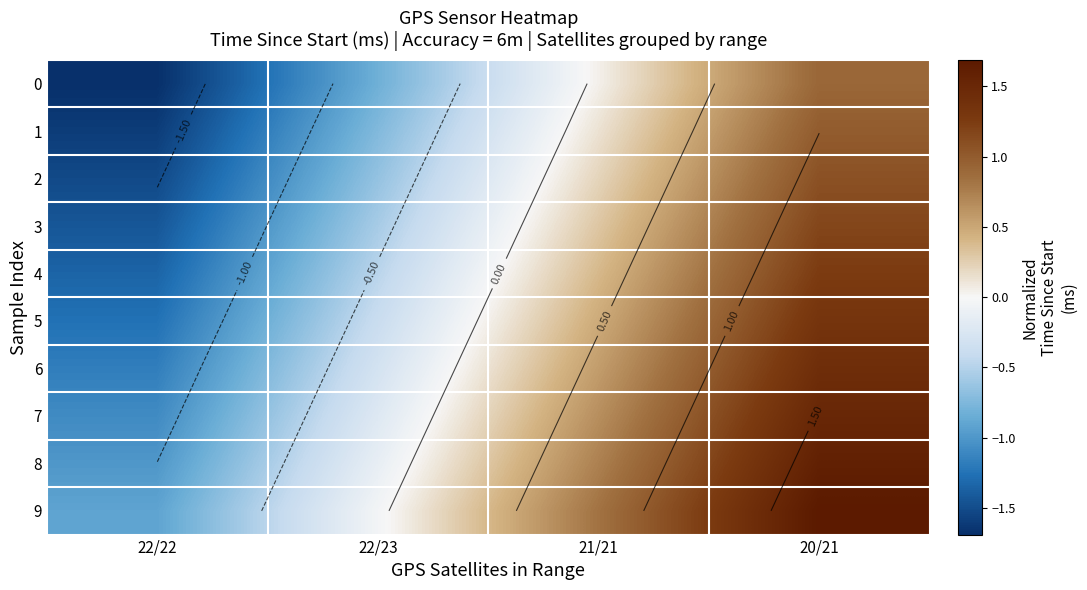

How many values in the 5 series are below 0?

2